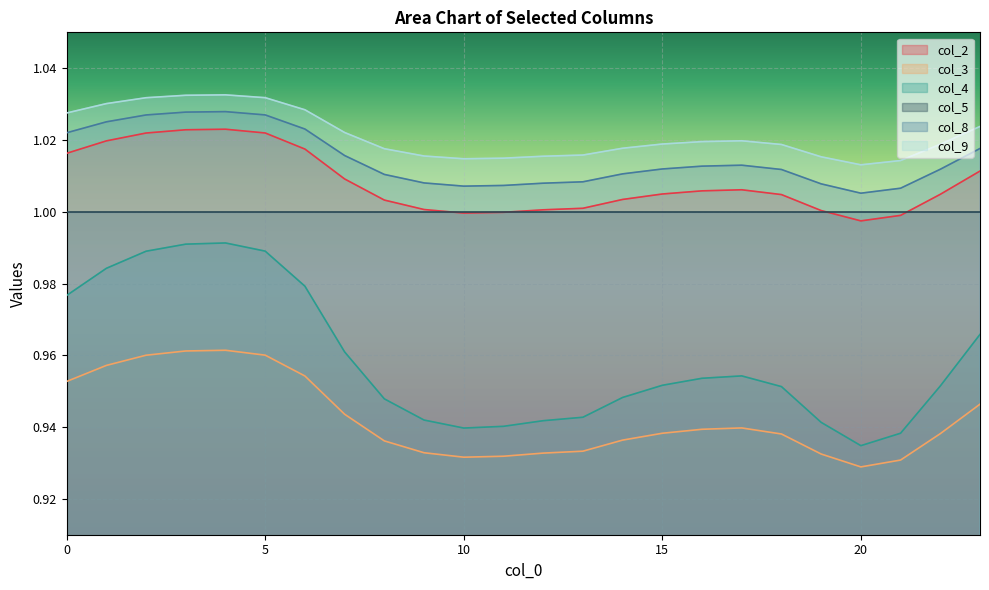

At 19, list the series in order from largest to smallest.

col_9, col_8, col_2, col_4, col_3